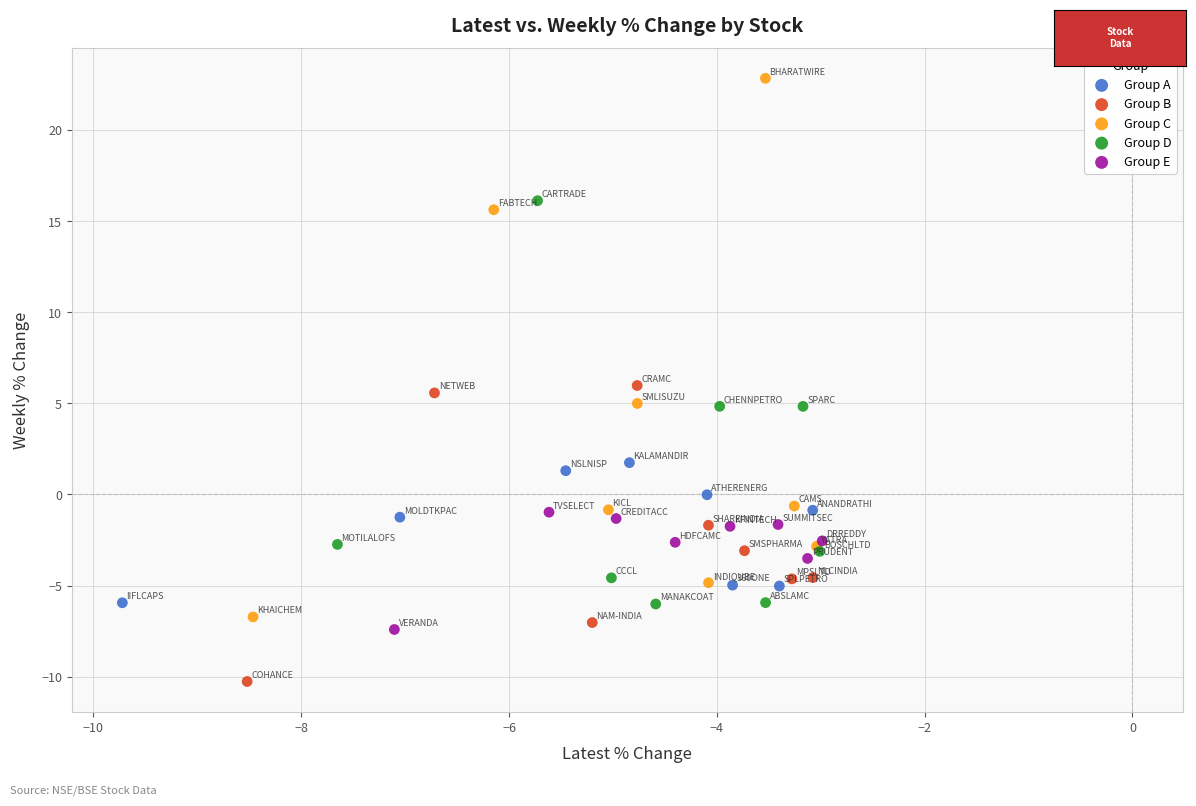

Which series reaches the minimum Y coordinate?

Group B